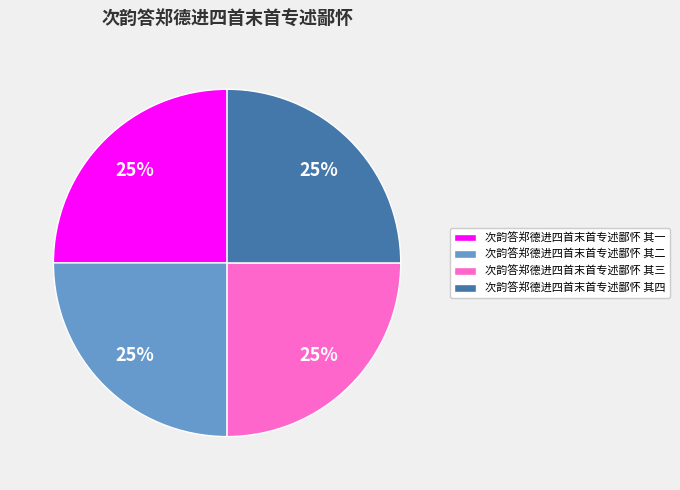

Is it true that 次韵答郑德进四首末首专述鄙怀 其一 is 12% of the pie?

False